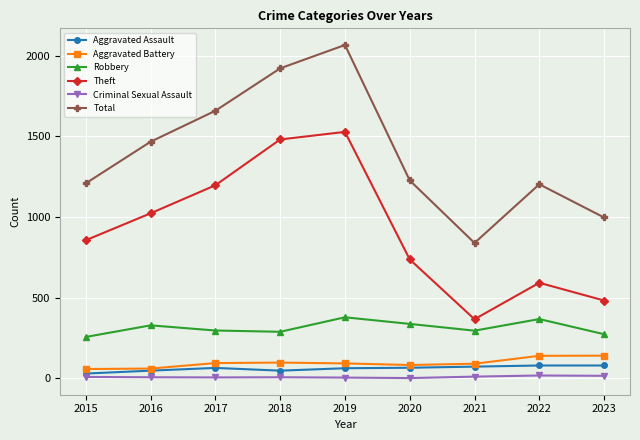

Count the number of categories in the chart.

9